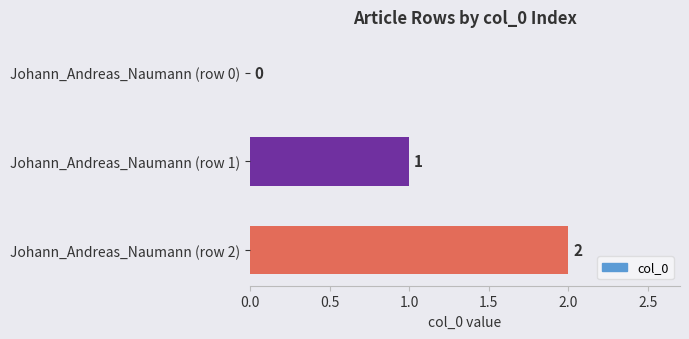

Which has a higher value, Johann_Andreas_Naumann (row 0) or Johann_Andreas_Naumann (row 2)?

Johann_Andreas_Naumann (row 2)